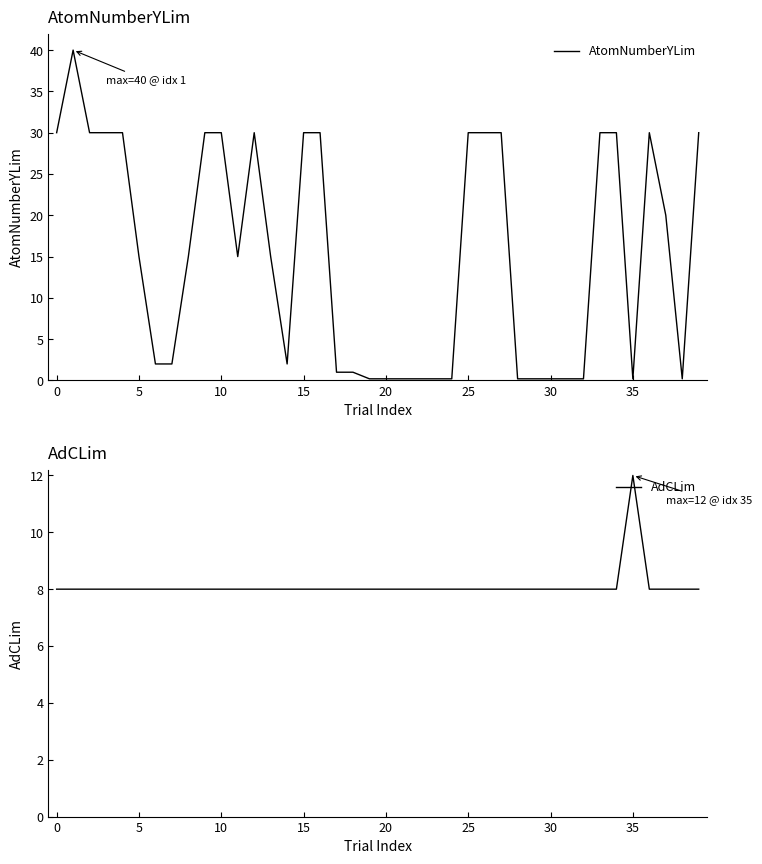

At which label is AtomNumberYLim closest to 20?

37